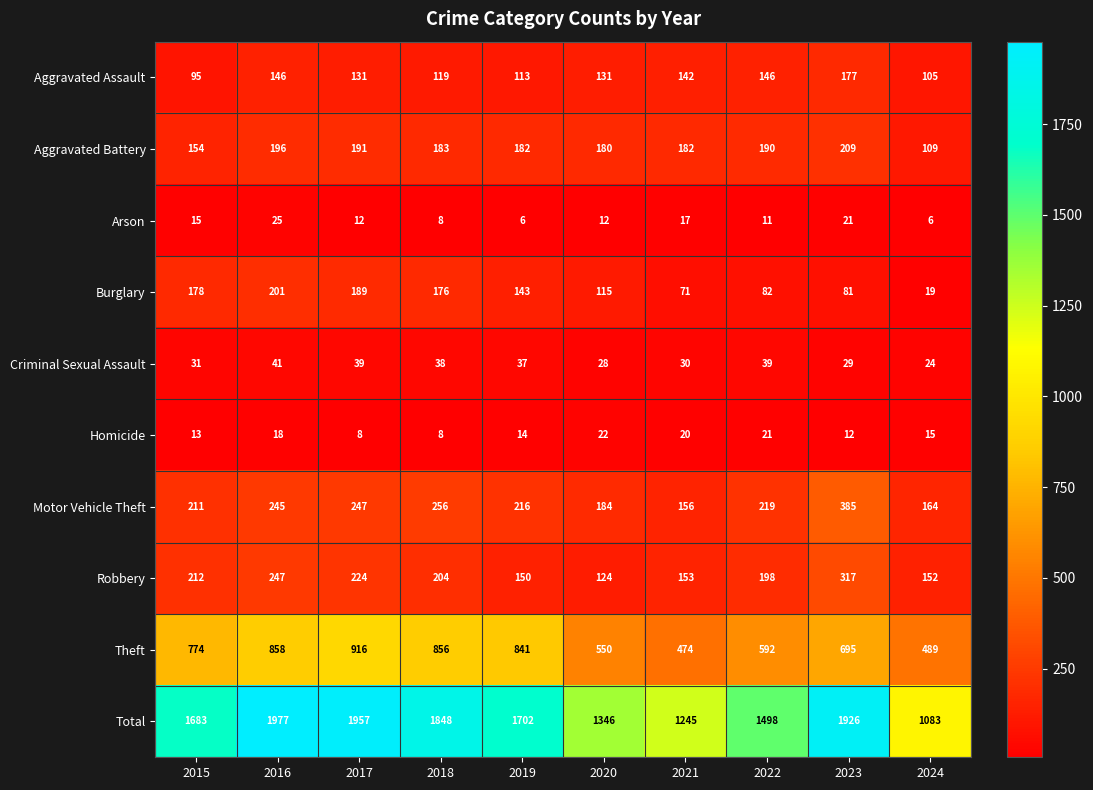

Read the Aggravated Assault value at 2016.

146